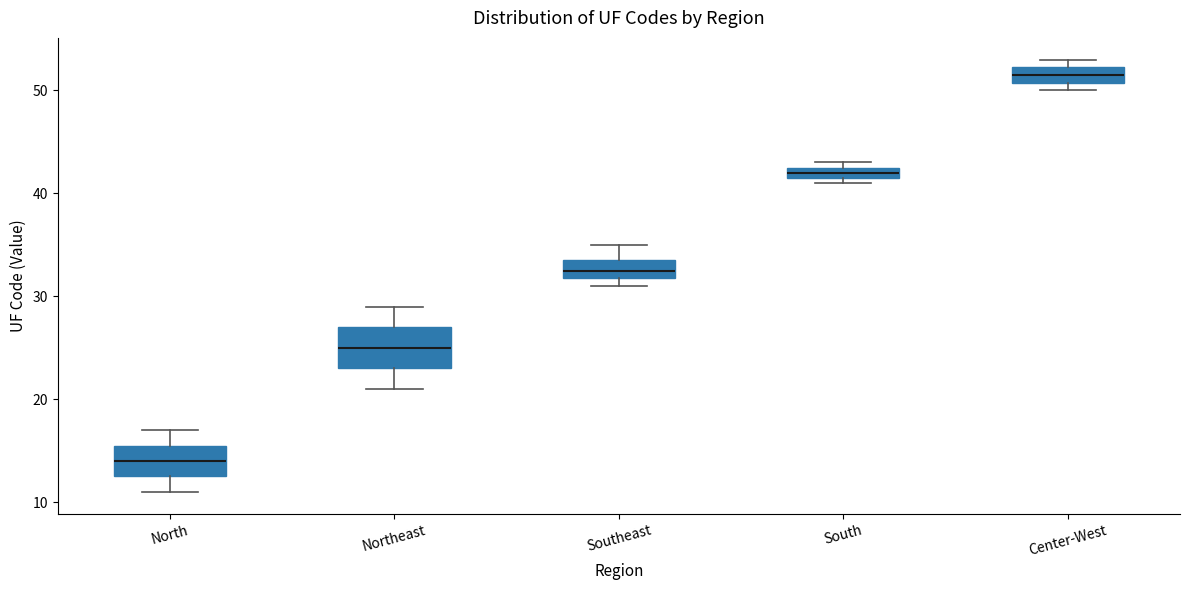

Comparing the boxes themselves (not the whiskers), which one is the tallest?

Northeast